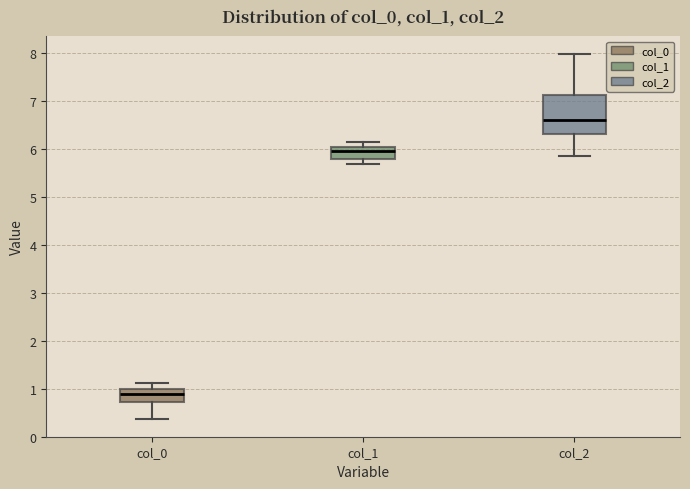

Reading left to right, transcribe this box plot: for each box, give where its median line is, the range the box spans, and where its two whiskers end, as read against the y-axis. The values are not printed on the chart, so give them approximately, as read against the axis.

col_0: median 0.9, box 0.7 to 1.0, whiskers 0.4 to 1.1
col_1: median 6.0 (inside the box), box 5.8 to 6.0, whiskers 5.7 to 6.2
col_2: median 6.6, box 6.3 to 7.1, whiskers 5.8 to 8.0